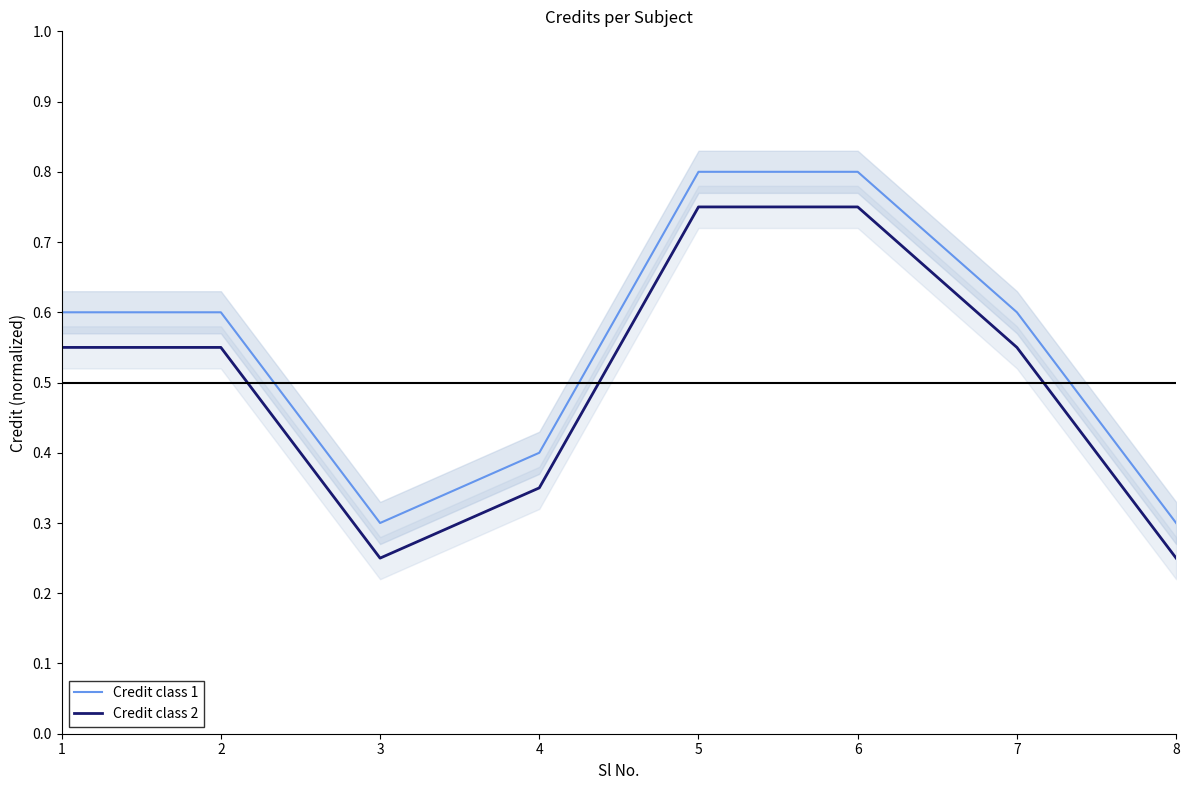

What is the difference between the Credit class 2 values at 5 and 1?

0.2